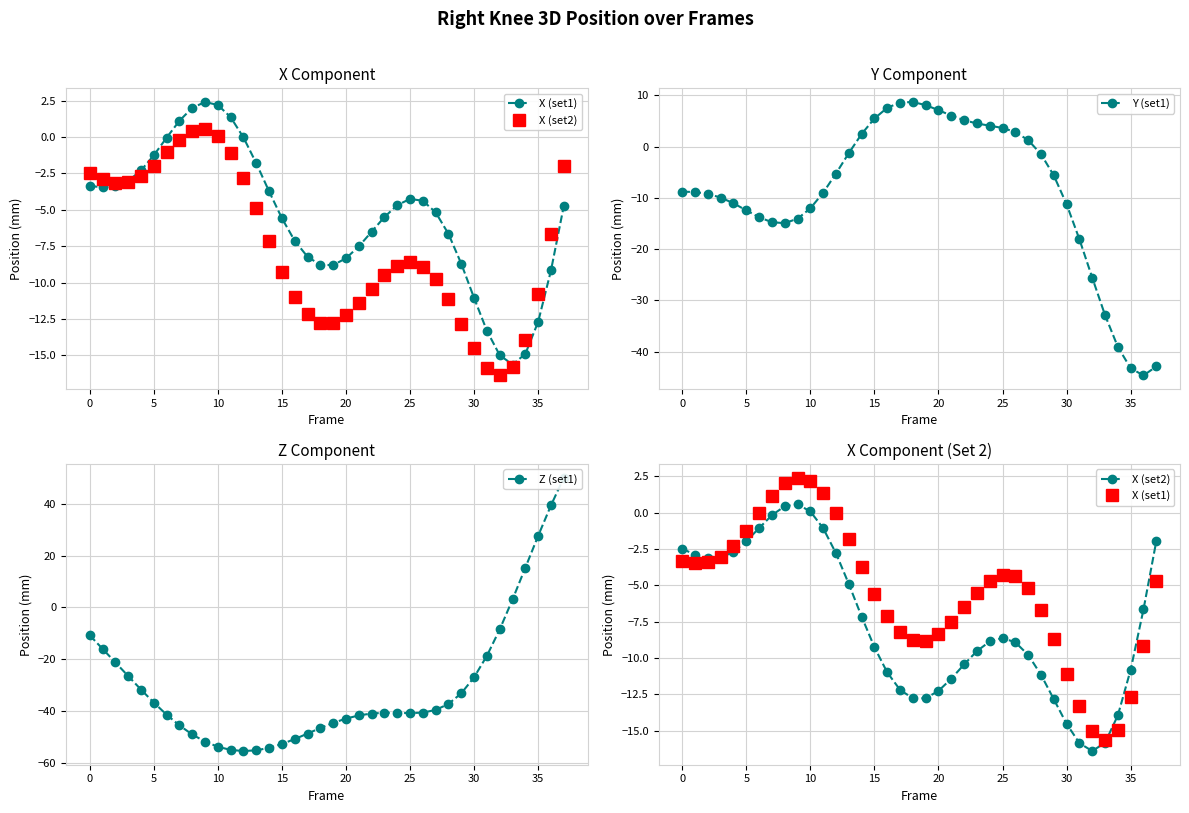

The value of Y (set1) at 20 is 4.9. True or false?

False